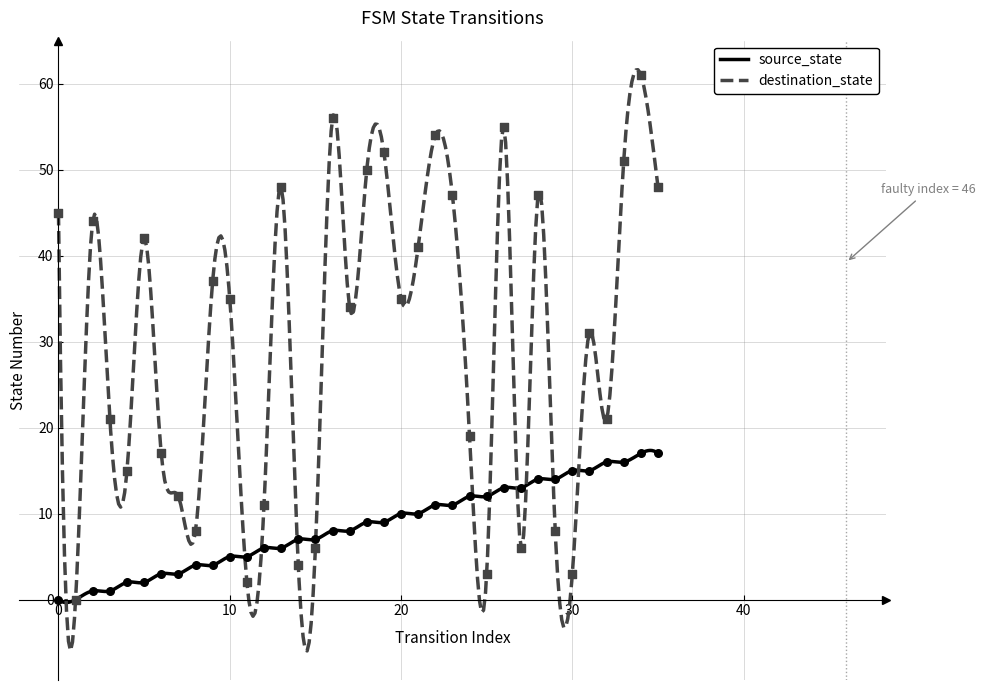

At which category is the sum across all series the highest?

34